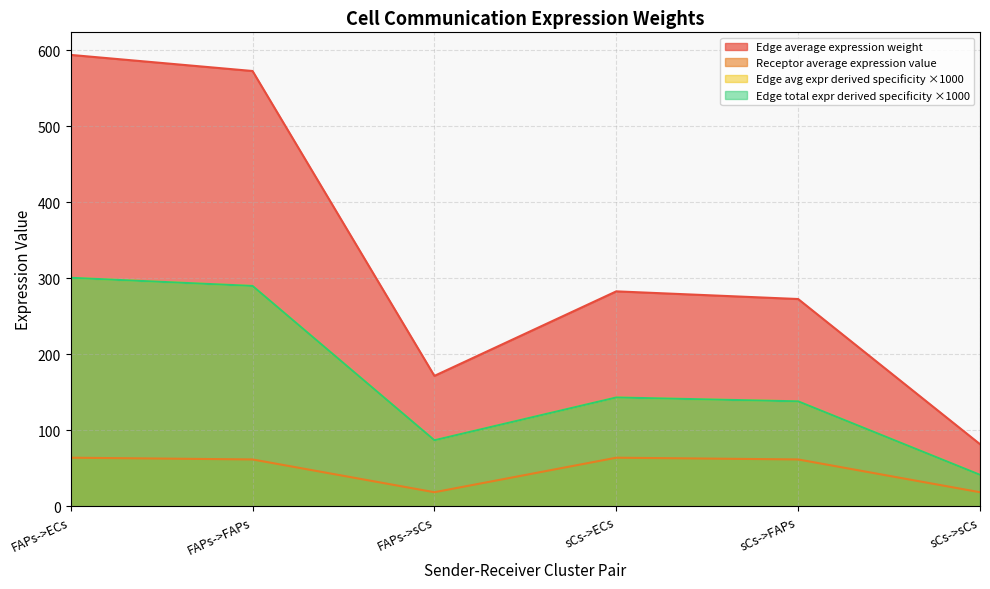

What is the sum of all Edge average expression weight values?

1975.7